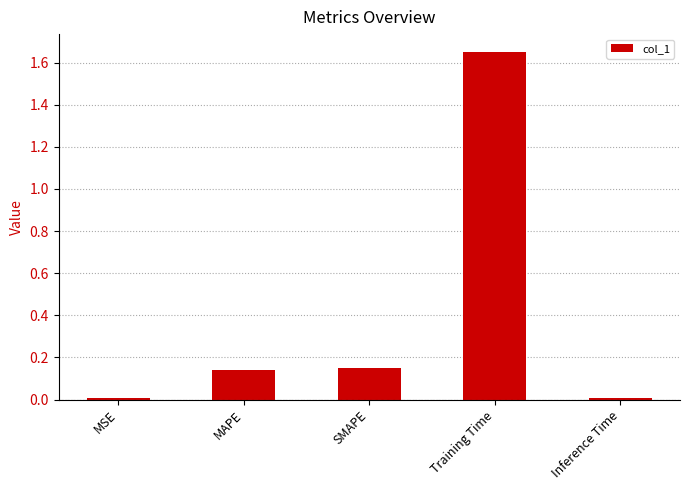

What position from the right is MAPE?

4